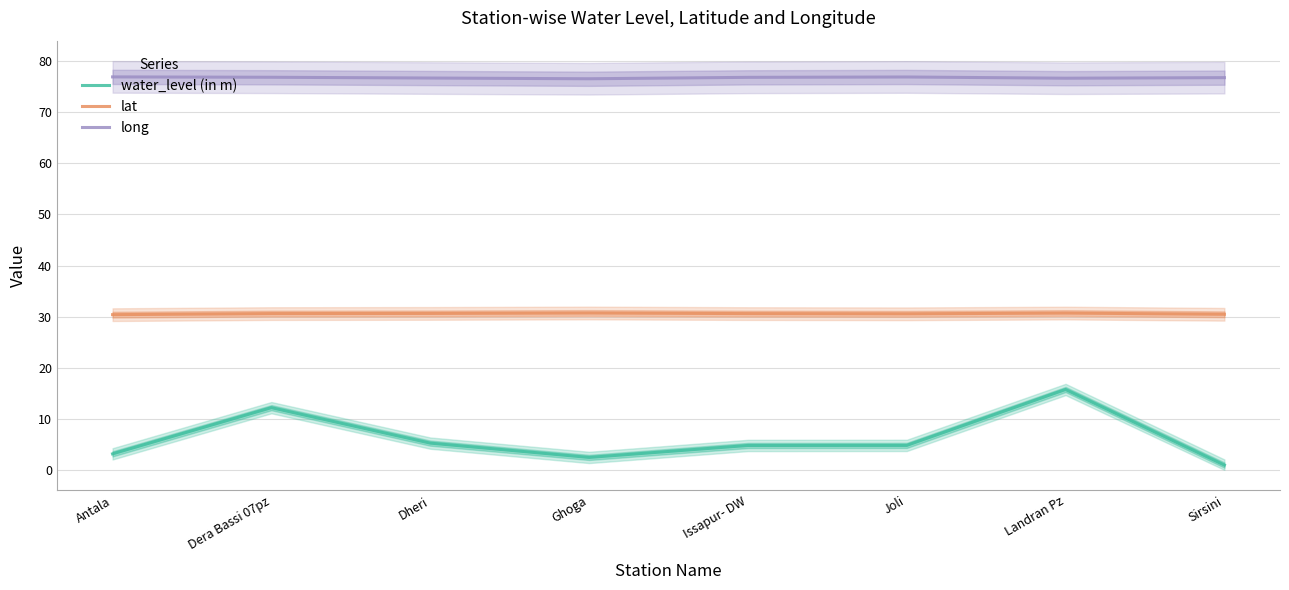

How many distinct data groups are displayed?

3